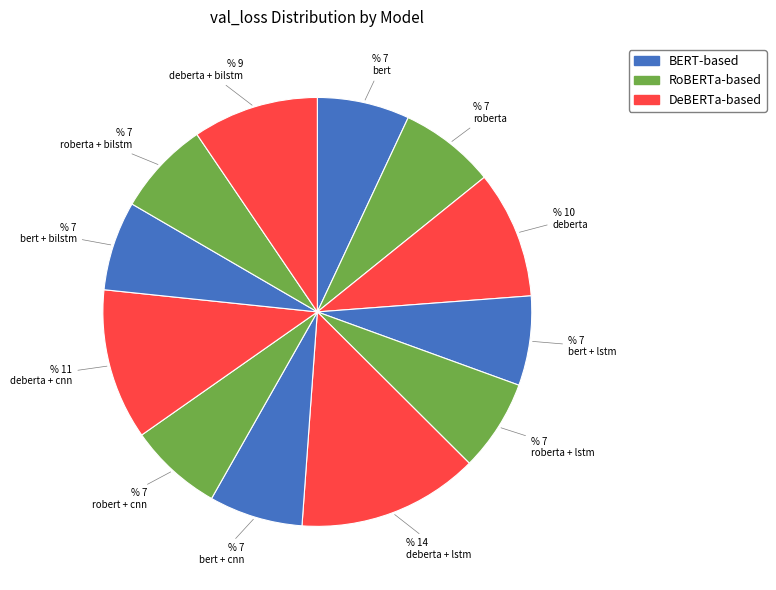

Count the number of slices in the pie.

12